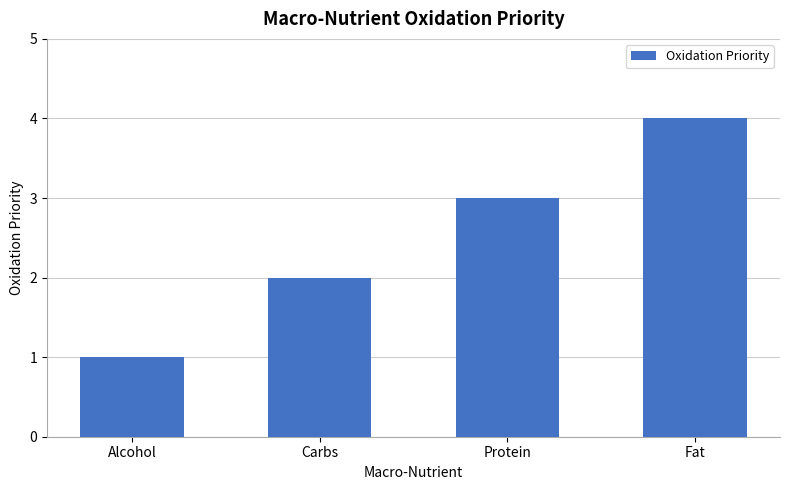

What is the difference between the second highest and second lowest values?

1